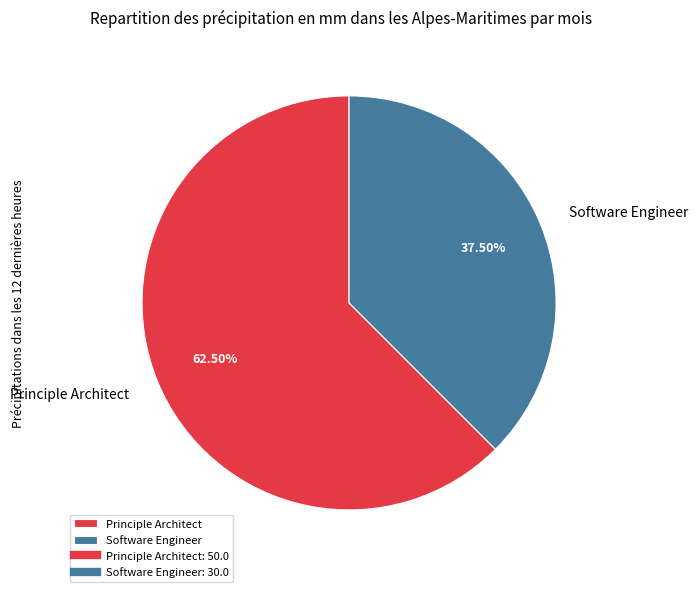

Which slice represents more than half of the pie?

Principle Architect